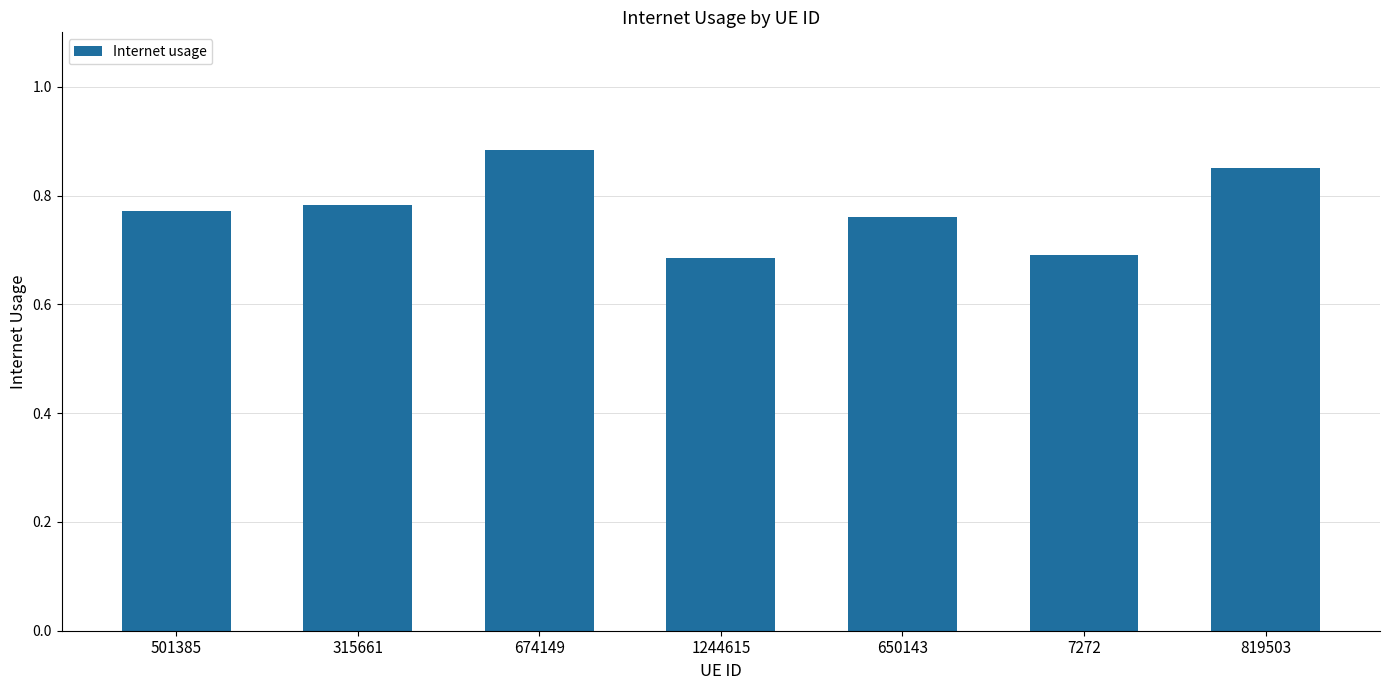

Which label corresponds to the largest value in the chart?

674149